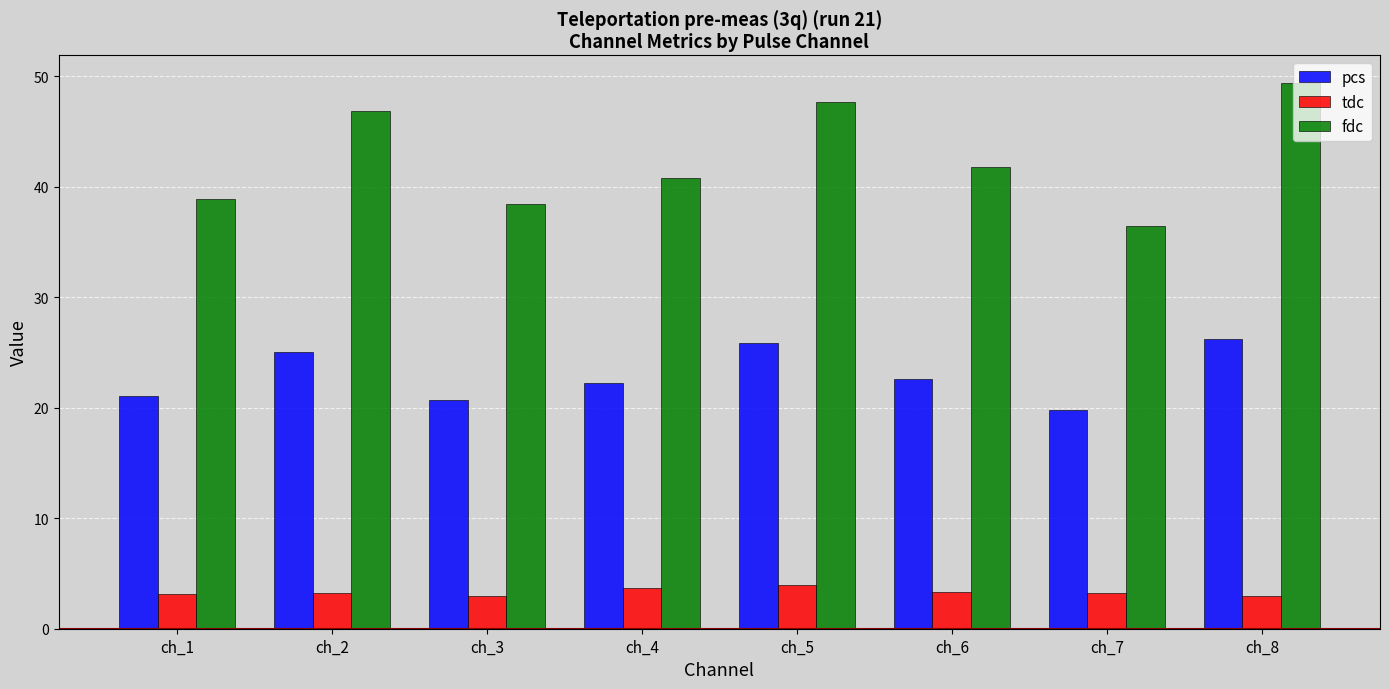

Where is fdc nearest to the value 42?

ch_6